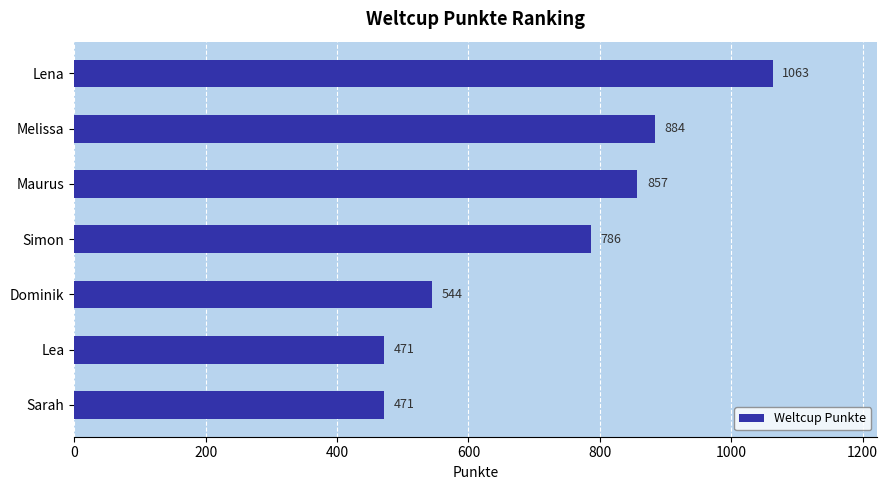

What is the difference between the maximum and minimum values?

592